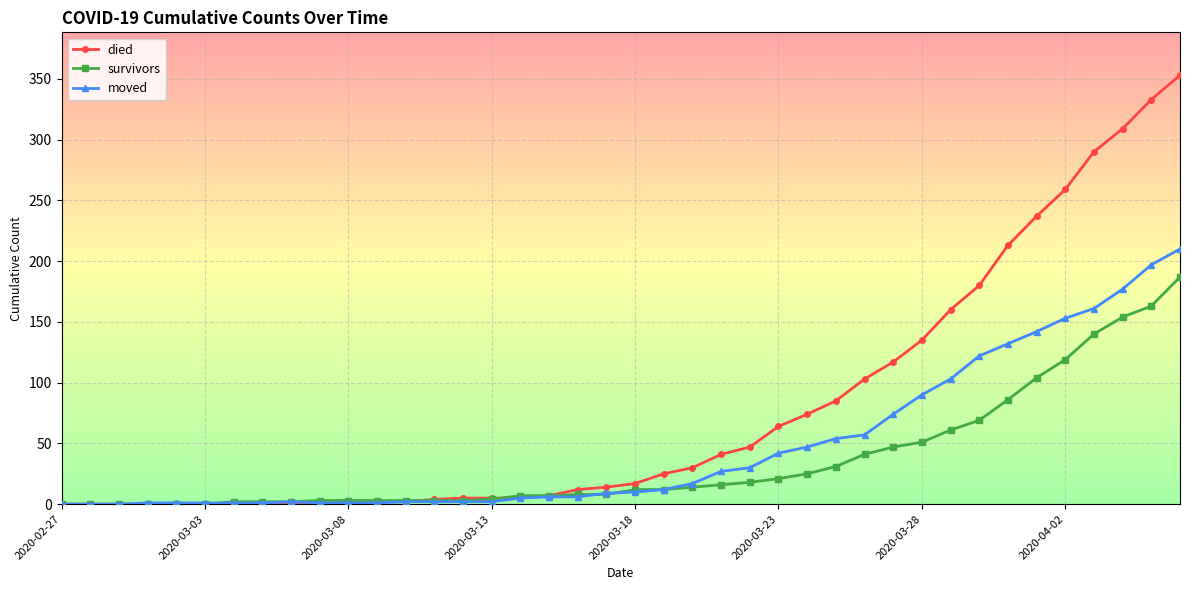

Which series has the largest total across all categories?

died